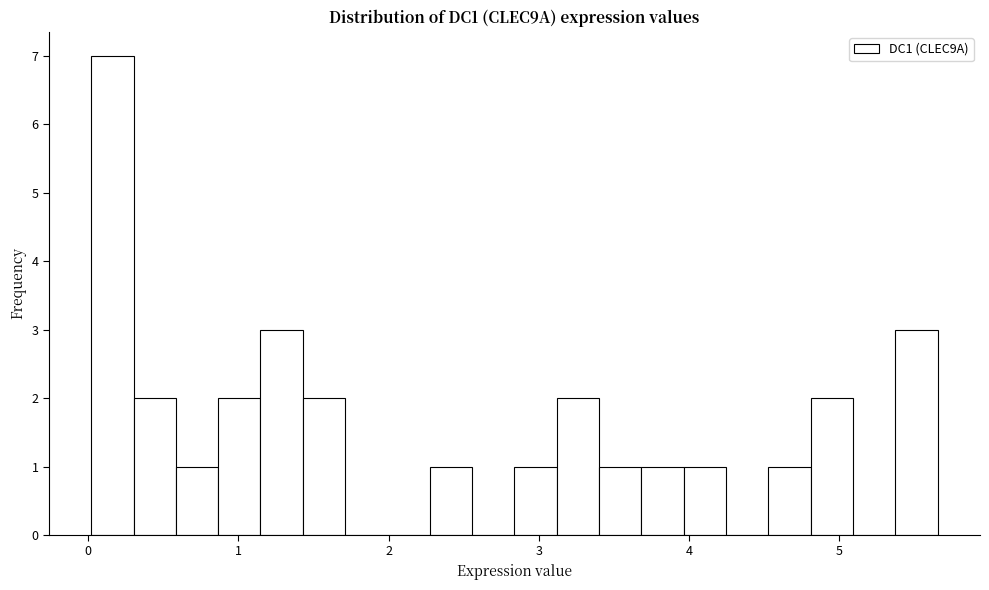

Around what value on the x-axis is the tallest bar? Give the approximate position of its centre, as read against the axis.

0.2